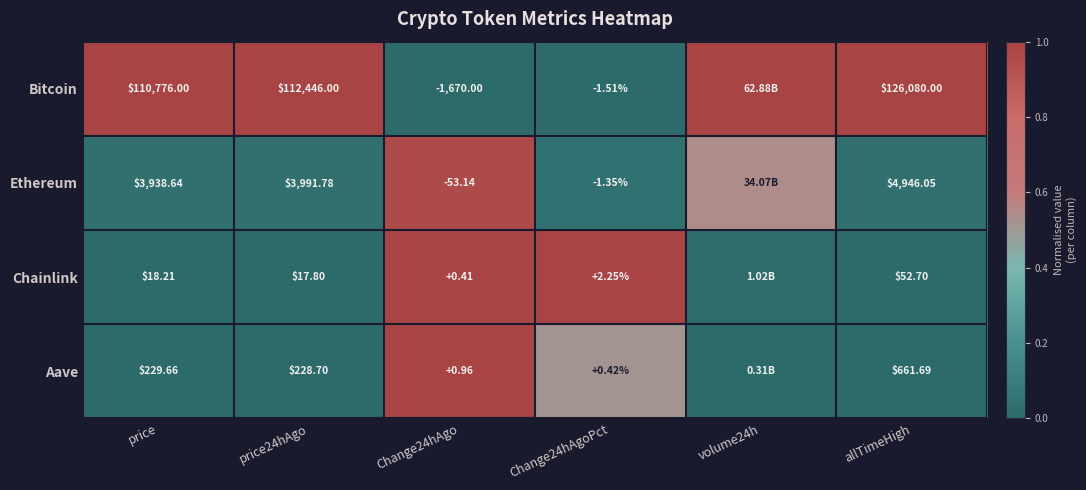

Between price24hAgo and Change24hAgoPct, which series saw the biggest shift?

Bitcoin